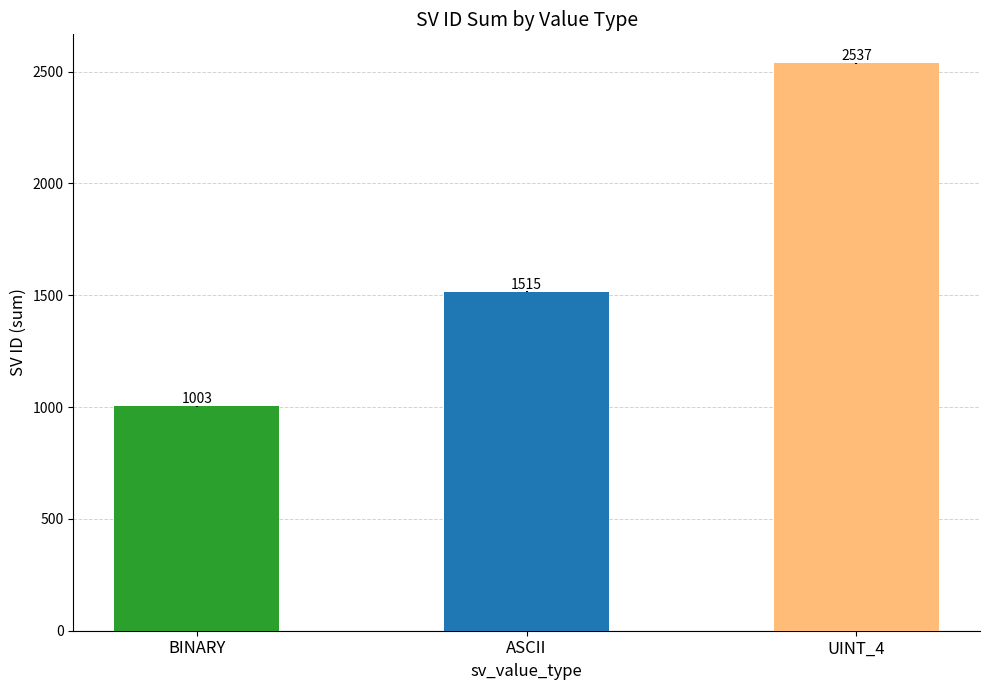

What value does the data have at BINARY, to the nearest 50?

1000